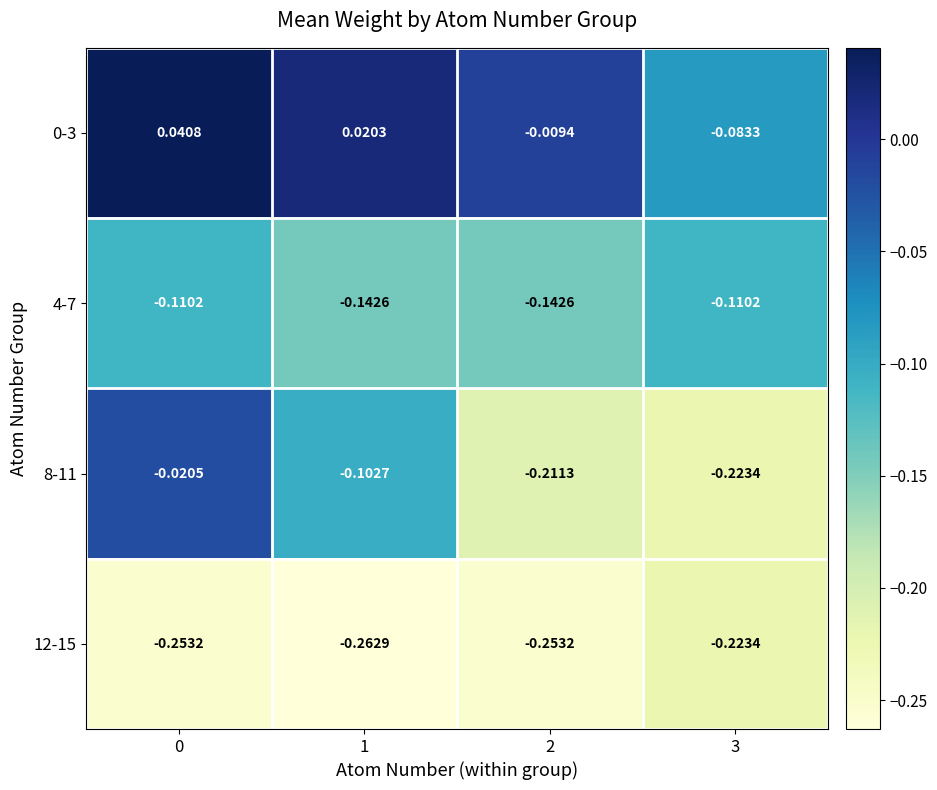

Is the value of 4-7 at 2 greater than the value of 8-11 at 0?

No